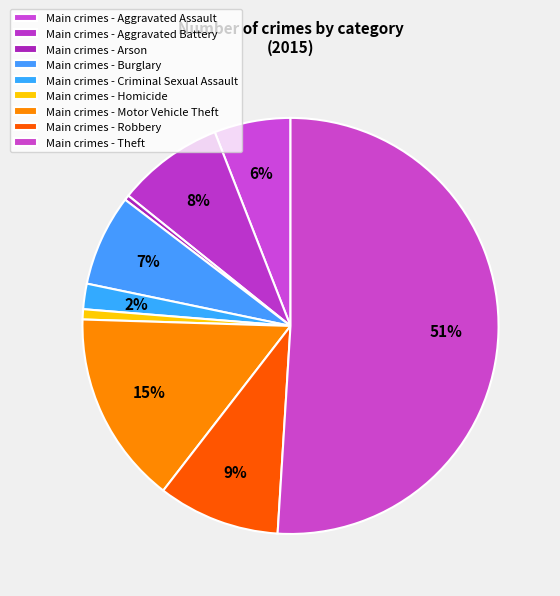

How many segments does this pie chart have?

9